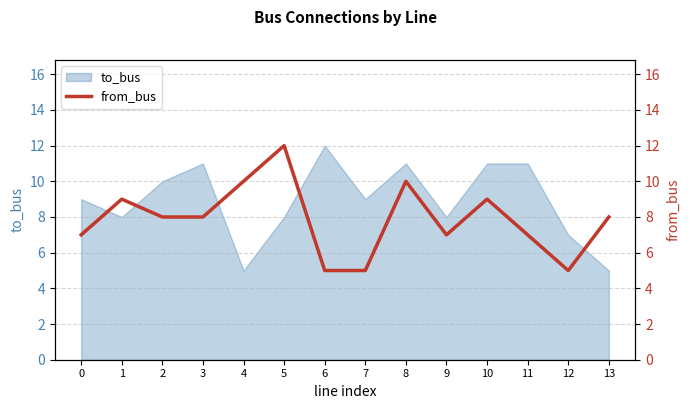

What is the smallest value displayed?

5